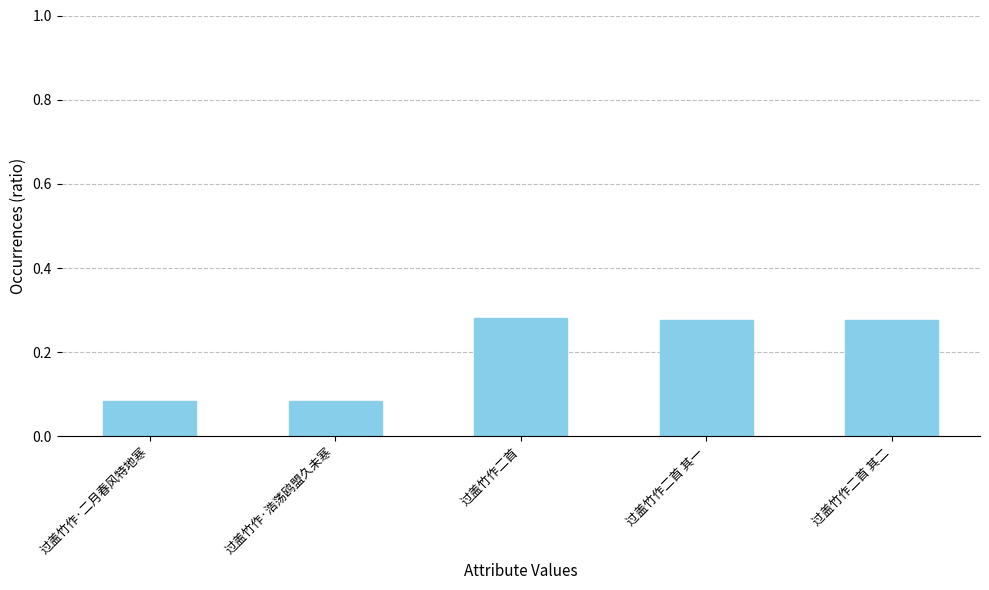

What is the label of the 4th bar from the left?

过盖竹作二首 其一